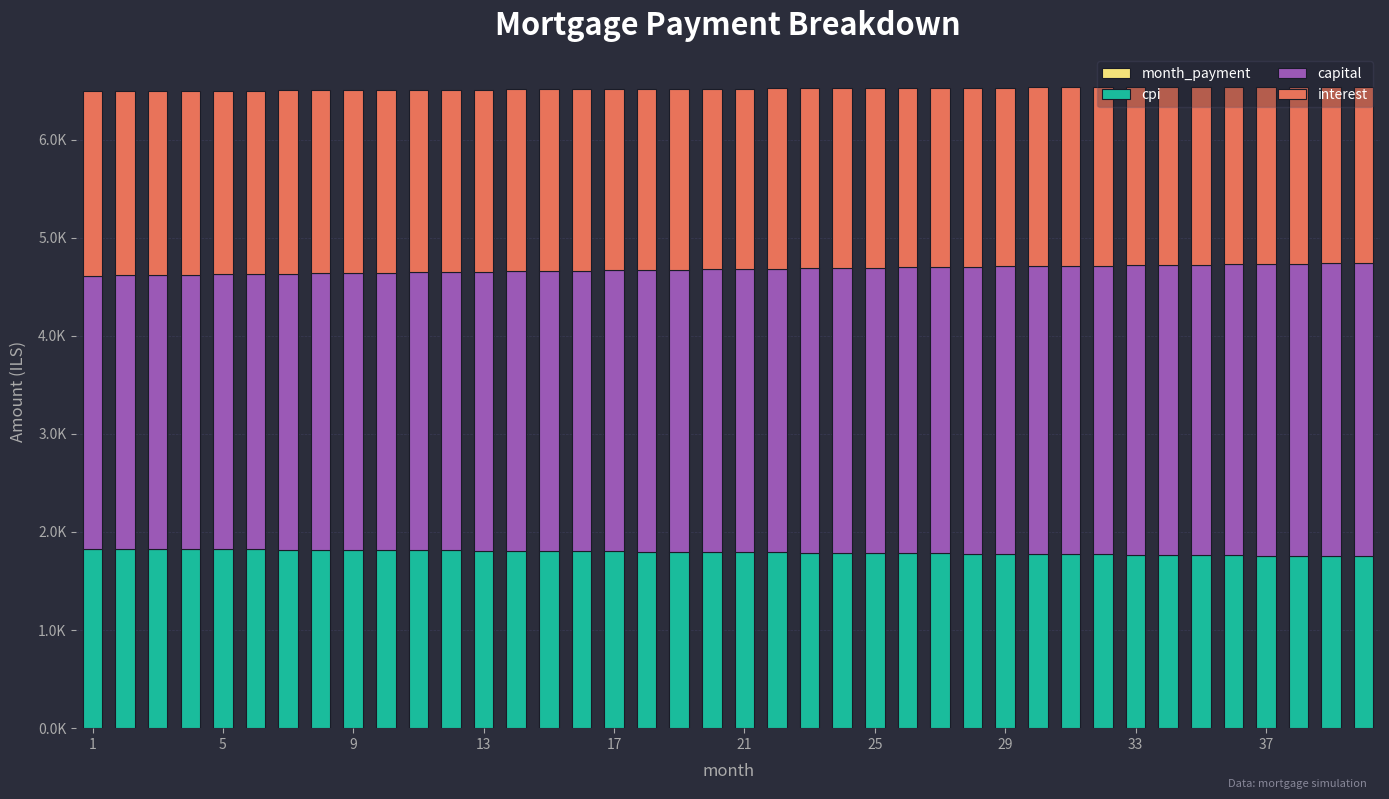

Reading right to left, transcribe all the data shown in this chart.

month_payment: 4787.9	4784.7	4781.6	4778.4	4775.2	4772.0	4768.8	4765.6	4762.4	4759.2	4756.0	4752.8	4749.6	4746.4	4743.2	4739.9	4736.7	4733.5	4730.2	4727.0	4723.7	4720.5	4717.2	4714.0	4710.7	4707.4	4704.2	4700.9	4697.6	4694.3	4691.0	4687.8	4684.5	4681.2	4677.9	4674.6	4671.3	4667.9	4664.6	4661.3
cpi: 1753.5	1755.8	1758.0	1760.2	1762.5	1764.7	1766.9	1769.0	1771.2	1773.4	1775.5	1777.6	1779.7	1781.8	1783.9	1786.0	1788.0	1790.0	1792.1	1794.1	1796.1	1798.1	1800.0	1802.0	1804.0	1805.9	1807.8	1809.7	1811.6	1813.5	1815.4	1817.2	1819.1	1820.9	1822.7	1824.5	1826.3	1828.1	1829.8	1831.6
capital: 2988.9	2983.5	2978.0	2972.6	2967.1	2961.7	2956.3	2950.9	2945.5	2940.1	2934.7	2929.3	2924.0	2918.6	2913.3	2907.9	2902.6	2897.3	2892.0	2886.7	2881.4	2876.2	2870.9	2865.6	2860.4	2855.2	2849.9	2844.7	2839.5	2834.3	2829.1	2823.9	2818.8	2813.6	2808.5	2803.3	2798.2	2793.1	2788.0	2782.9
interest: 1799.0	1801.3	1803.6	1805.8	1808.1	1810.3	1812.6	1814.8	1817.0	1819.2	1821.3	1823.5	1825.6	1827.8	1829.9	1832.0	1834.1	1836.2	1838.2	1840.3	1842.3	1844.3	1846.3	1848.3	1850.3	1852.3	1854.2	1856.2	1858.1	1860.0	1861.9	1863.8	1865.7	1867.5	1869.4	1871.2	1873.0	1874.9	1876.7	1878.4